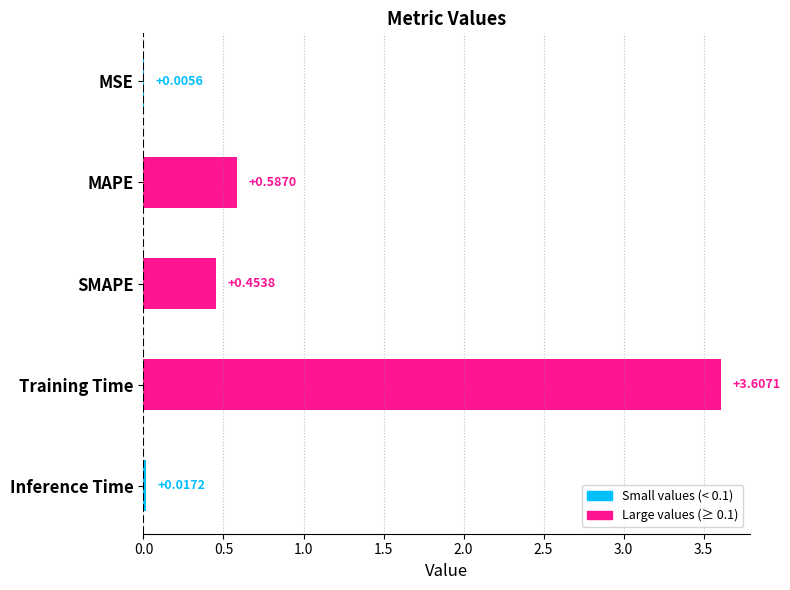

What is the average value?

0.9